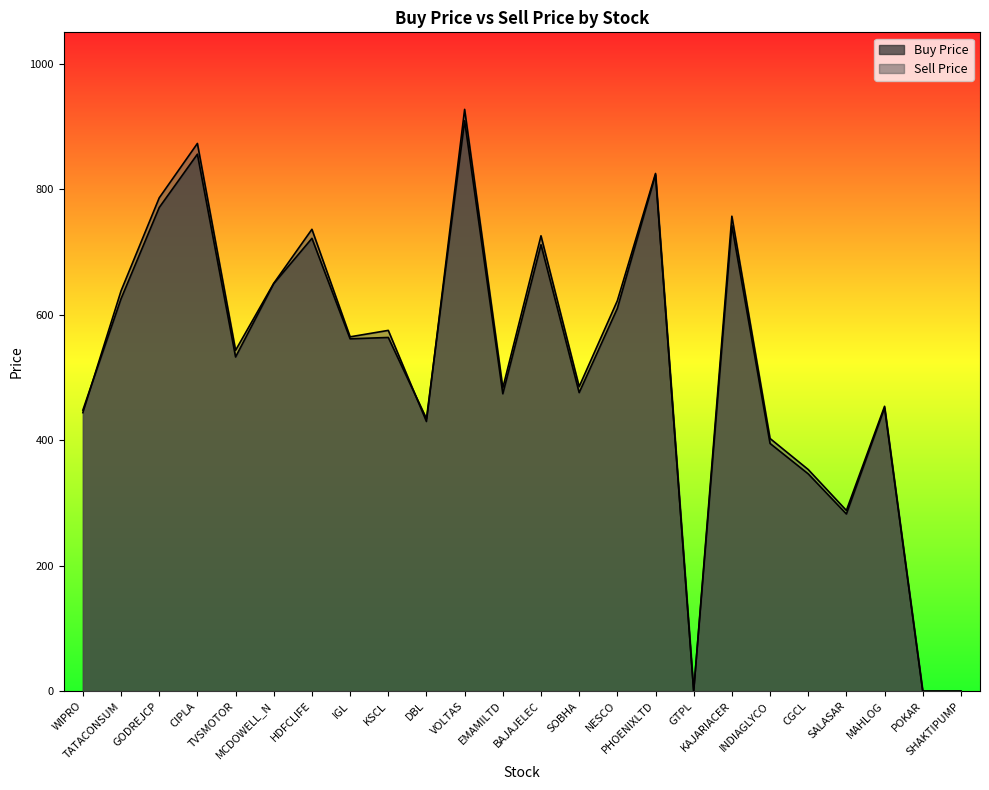

At which label is Sell price closest to 463?

MAHLOG